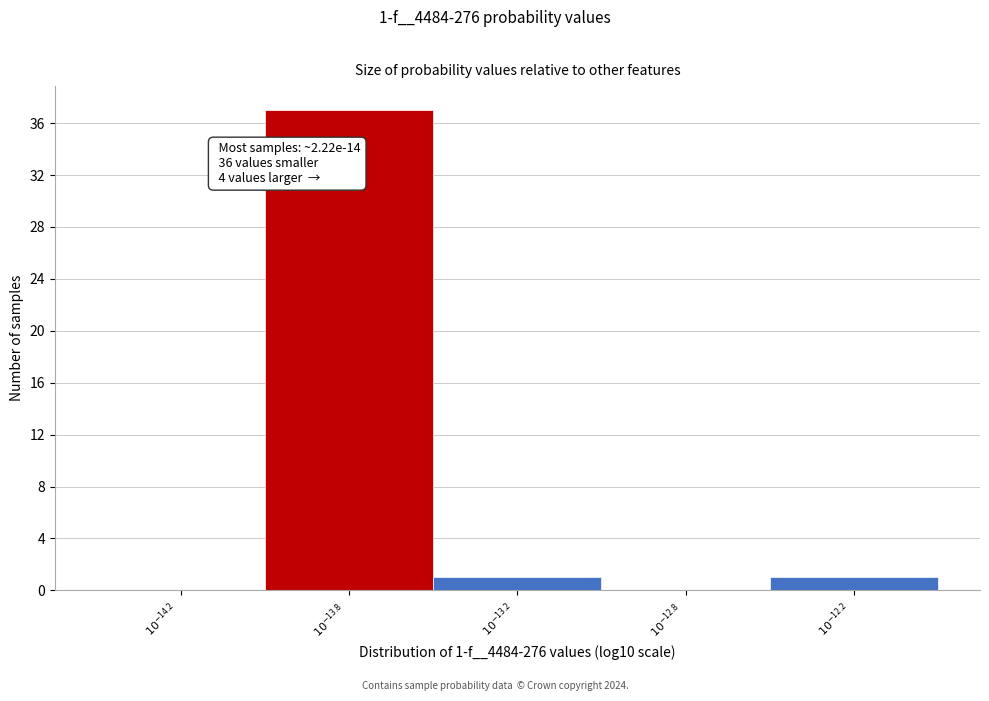

What is the maximum value shown in the chart?

37